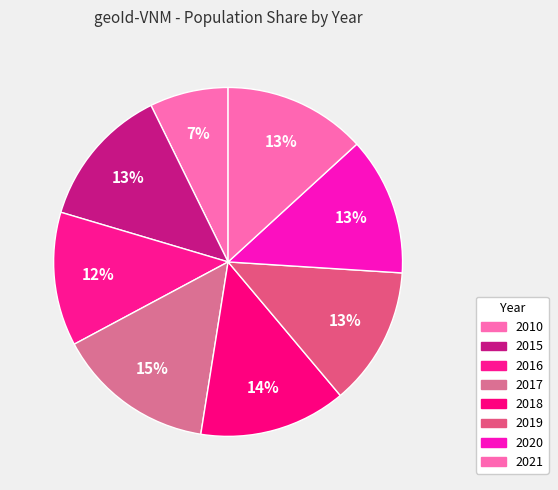

To the nearest percent, what portion does 2016 represent?

12%